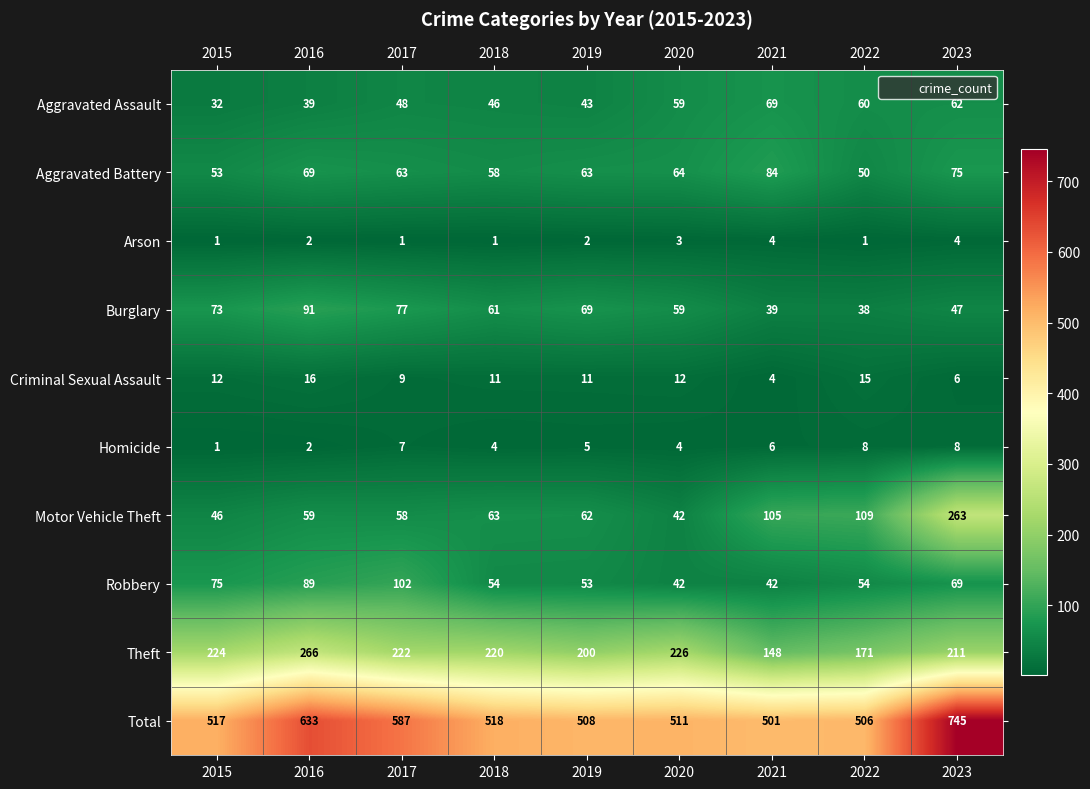

At which category is the sum across all series the highest?

2023